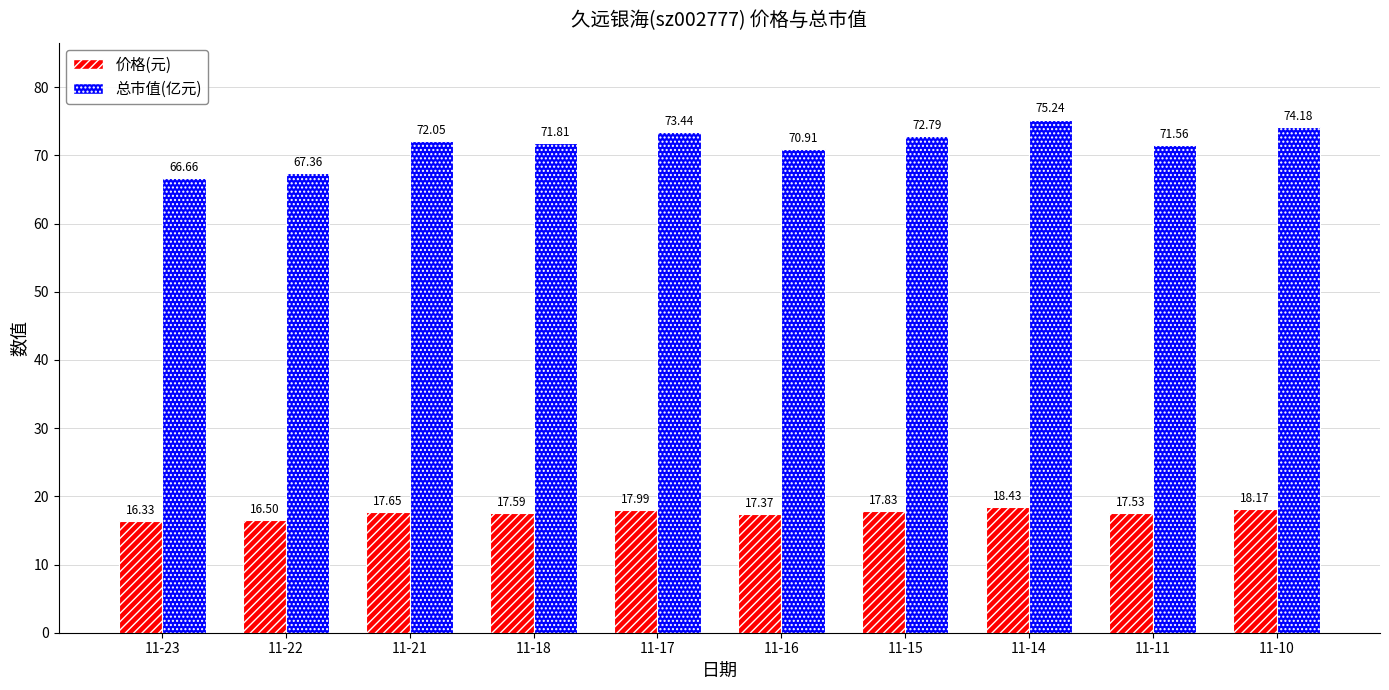

What is the difference between the 价格(元) values at 11-15 and 11-23?

1.5